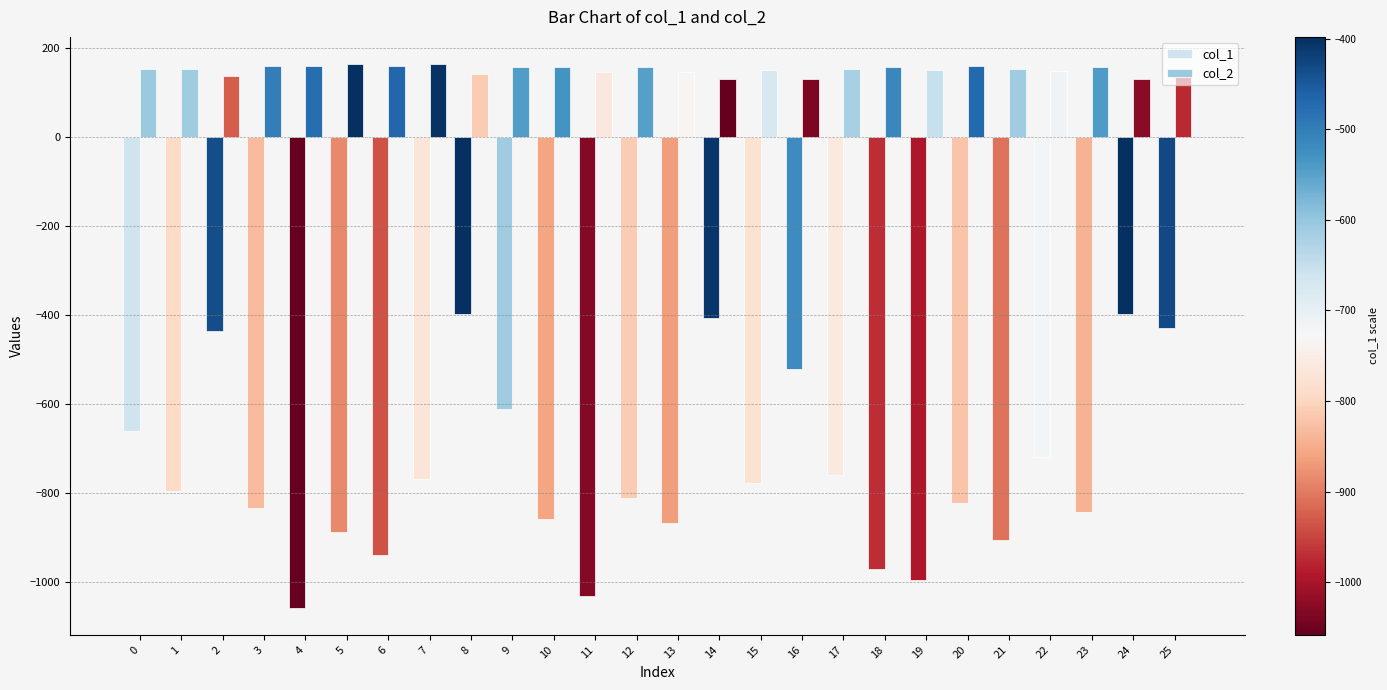

What is the difference between the maximum and minimum values in the col_1 series?

660.0